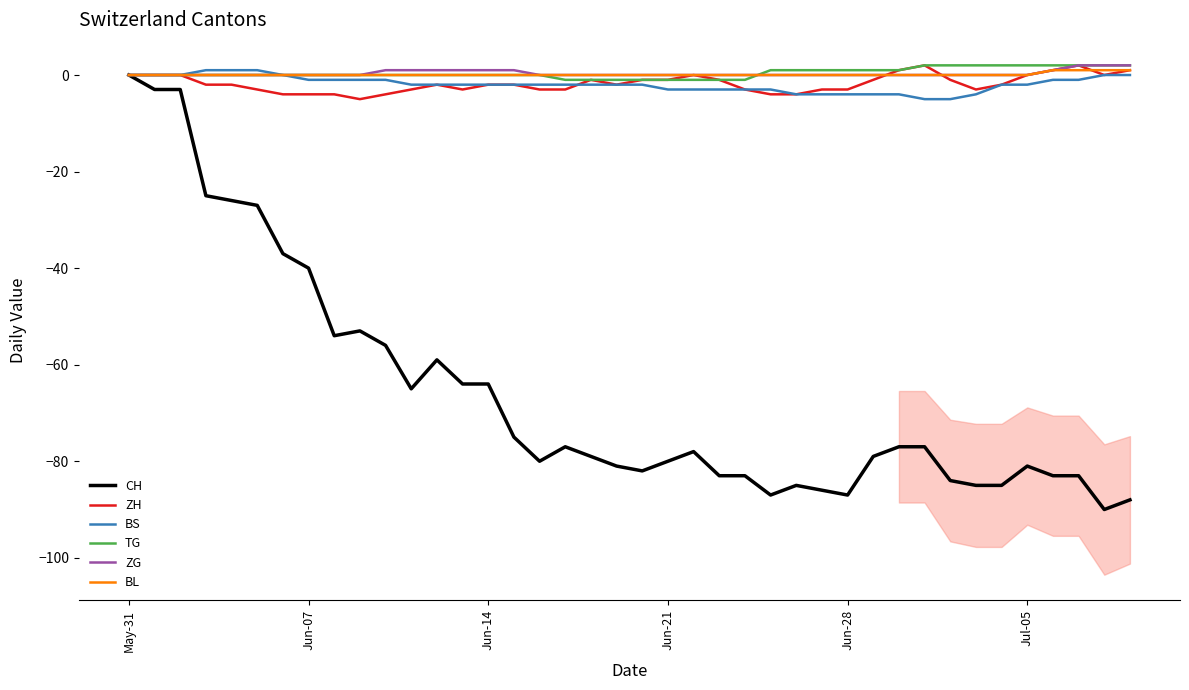

At which label is CH closest to -45?

Jun-07